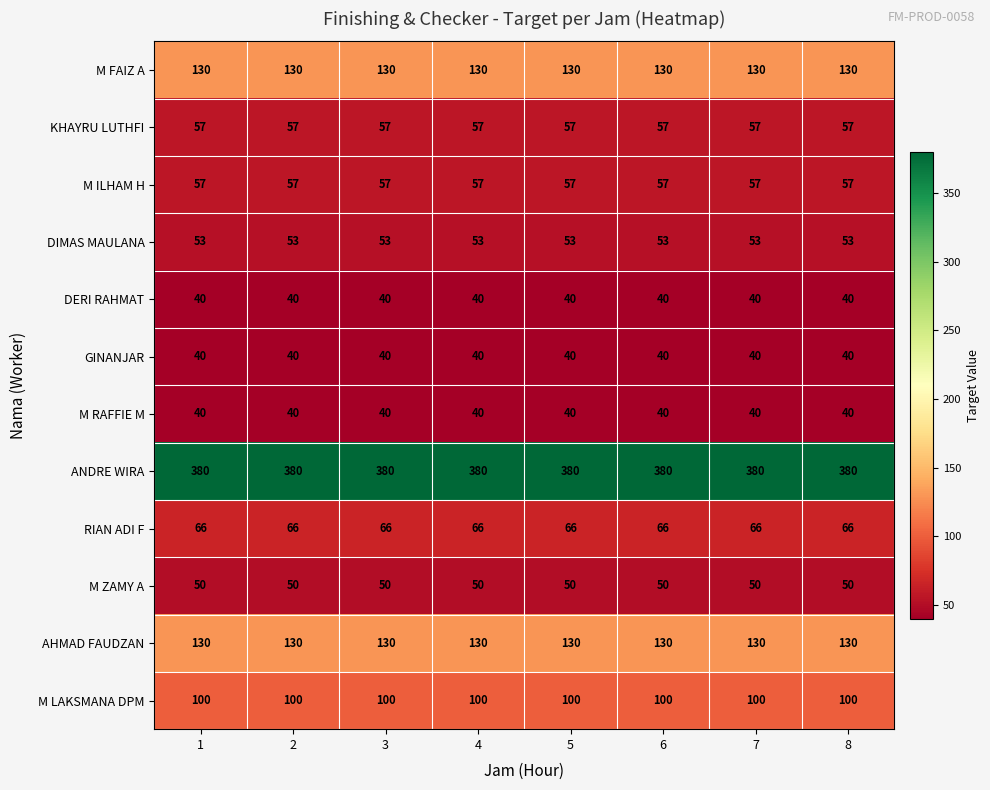

Is the value of KHAYRU LUTHFI at 8 greater than the value of DERI RAHMAT at 1?

Yes